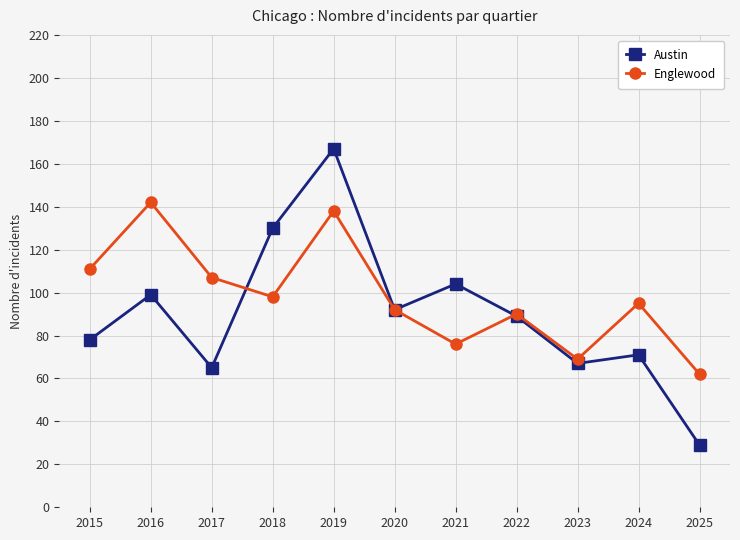

The Englewood series shows 180 at 2017. True or false?

False